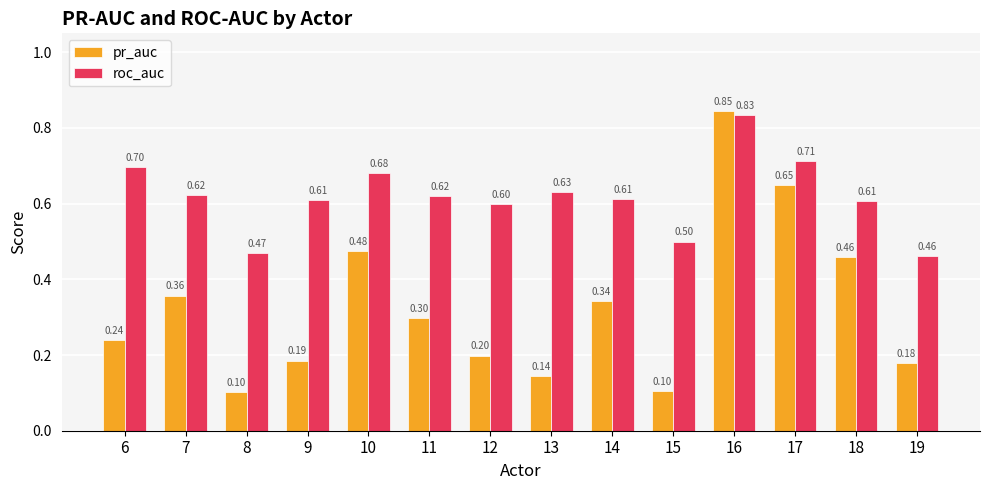

Rank the series at 7 from lowest to highest value.

pr_auc, roc_auc